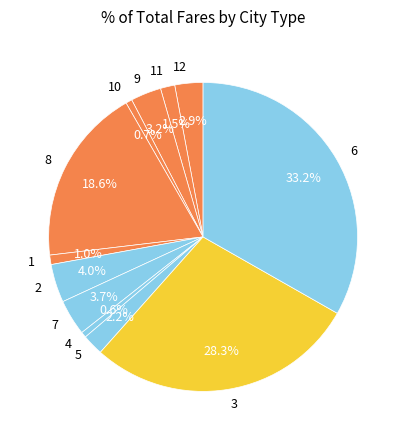

To the nearest percent, what percentage of the pie is 9?

3%